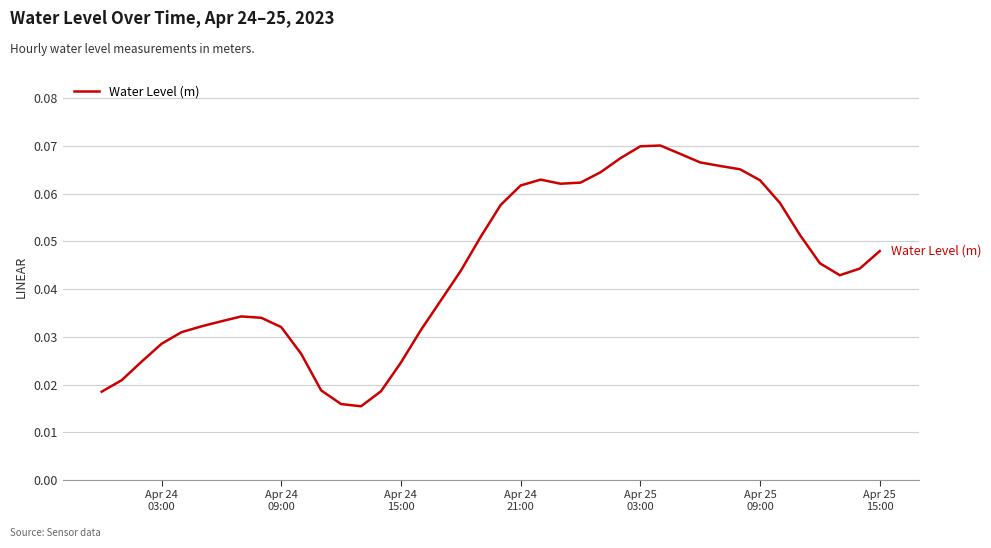

Reading left to right, list all the values displayed in this chart.

0.0	0.0	0.0	0.0	0.0	0.0	0.0	0.0	0.0	0.0	0.0	0.0	0.0	0.0	0.0	0.0	0.0	0.0	0.0	0.1	0.1	0.1	0.1	0.1	0.1	0.1	0.1	0.1	0.1	0.1	0.1	0.1	0.1	0.1	0.1	0.1	0.0	0.0	0.0	0.0